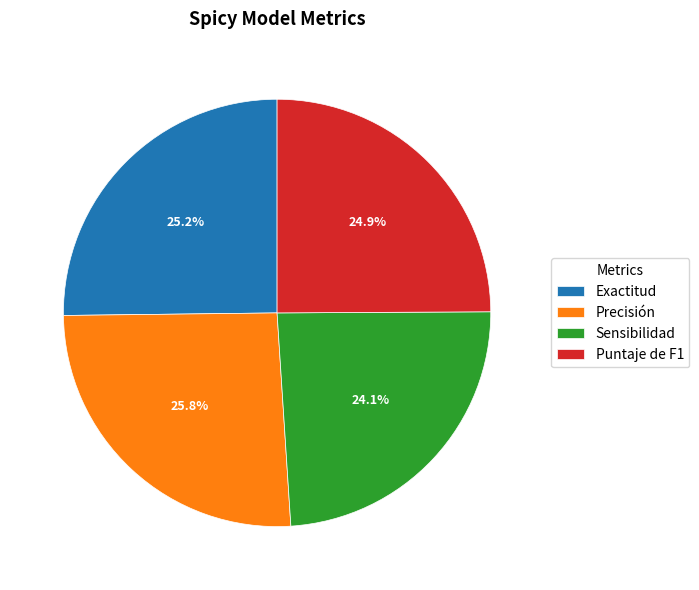

Count the number of slices in the pie.

4